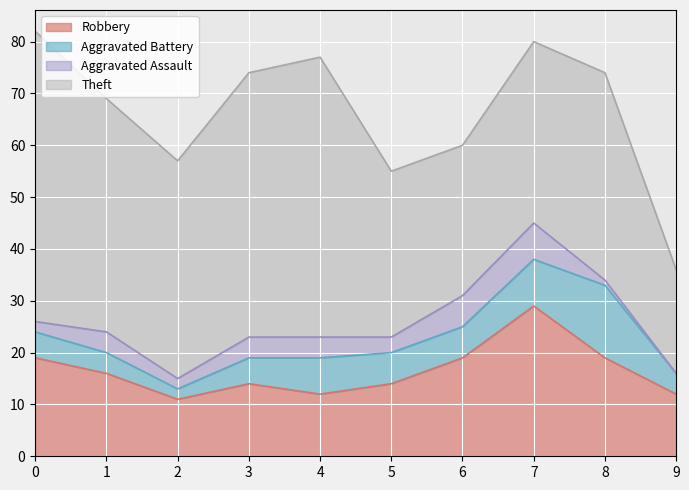

Is it true that Robbery equals 15 at 7?

False